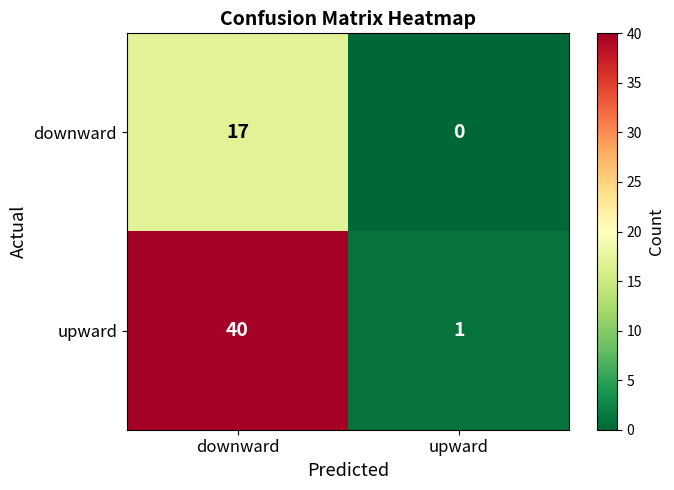

What value does the downward series have at downward, to the nearest 10?

20